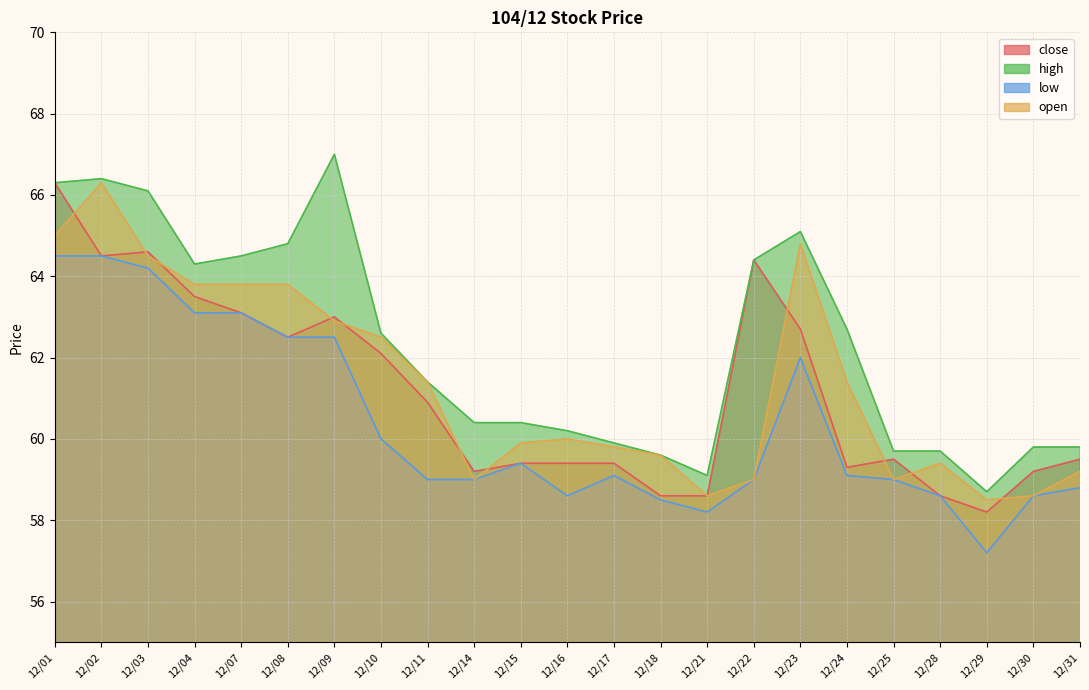

The value of open at 12/09 is 100.9. True or false?

False